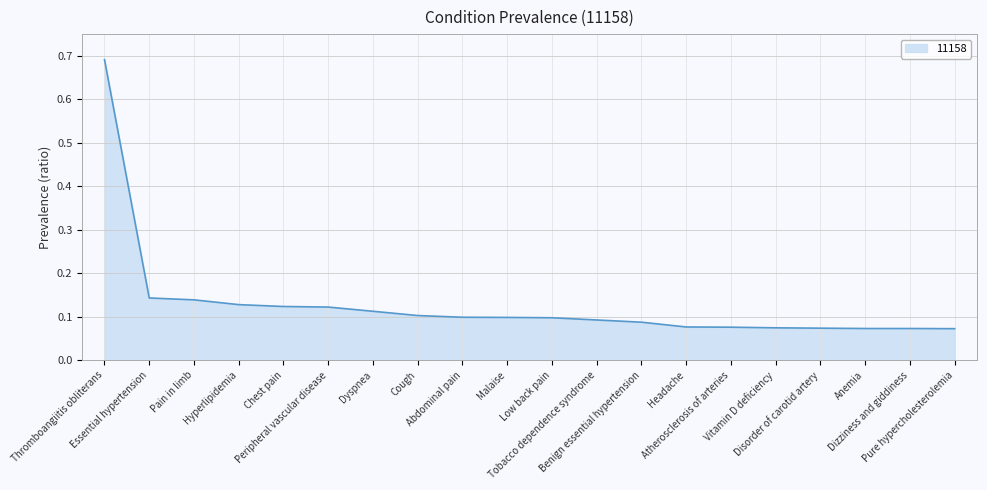

Does the chart display data point markers on the line(s)?

No